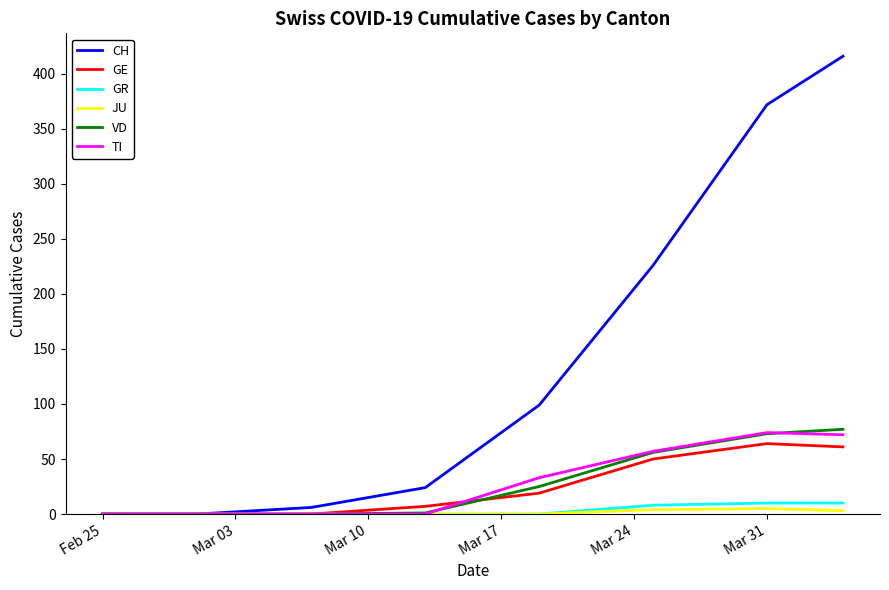

Which series has the widest spread of values?

CH